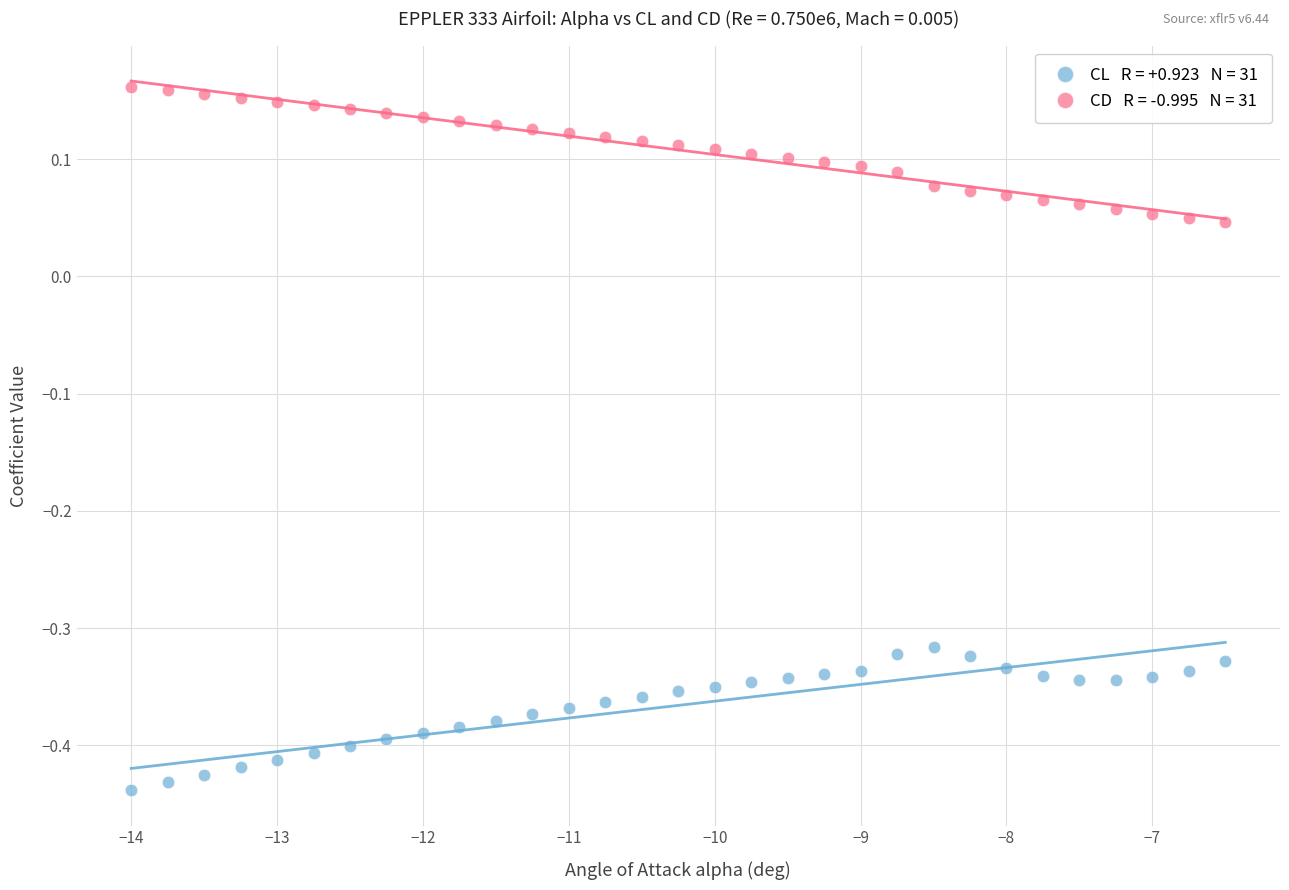

Across all data points, what is the range of X values (max minus min)?

7.5